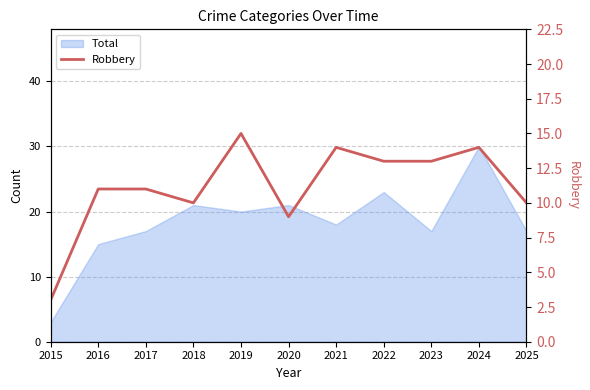

What is the difference between the values at 2019 and 2020?

6